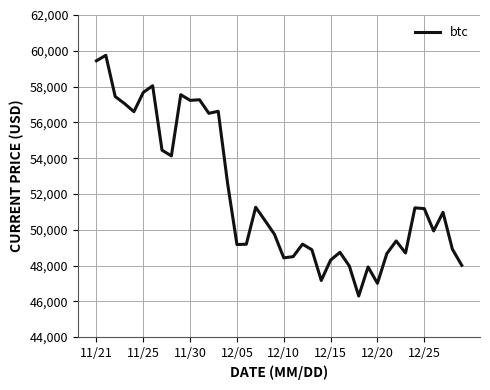

What is the smallest value displayed?

46296